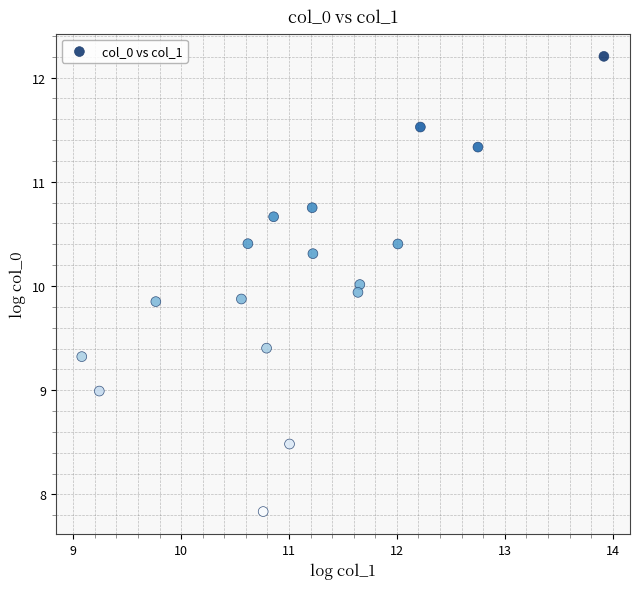

What is the range of X values (max minus min)?

4.8